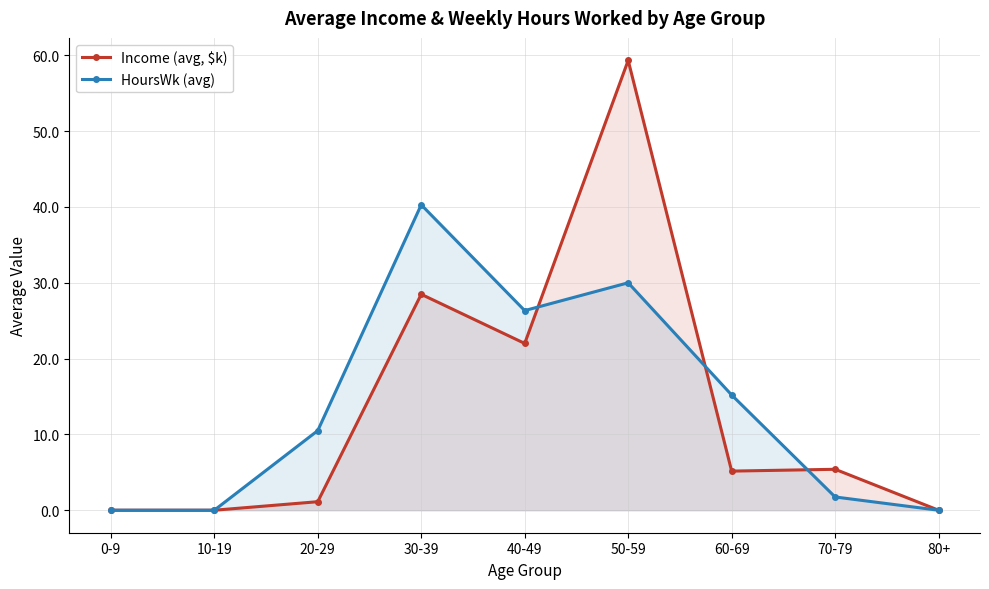

Reading right to left, transcribe all the data shown in this chart.

Income (avg, $k): 0.0	5.4	5.2	59.3	22.0	28.5	1.1	0.0	0.0
HoursWk (avg): 0.0	1.8	15.2	30.0	26.3	40.3	10.5	0.0	0.0